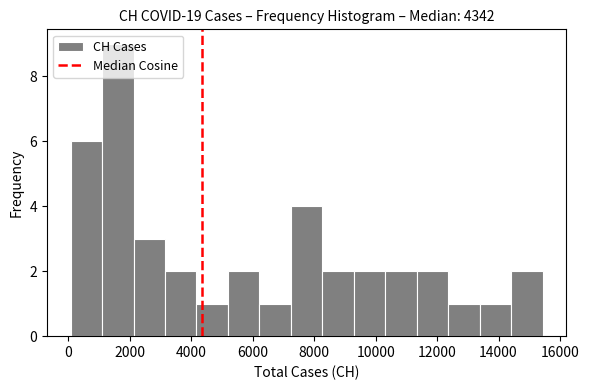

Which range on the x-axis has the tallest bar?

1000 to 2200